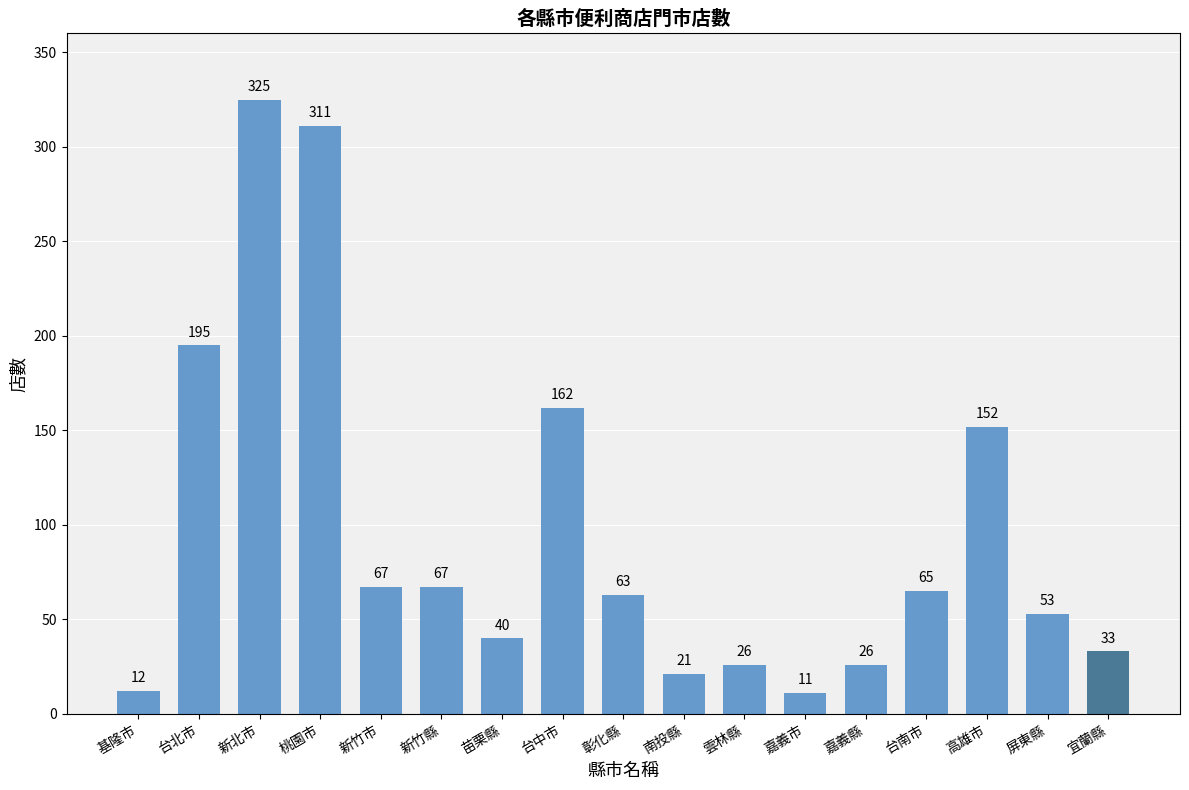

The chart shows a value of 38 at 新竹縣. True or false?

False